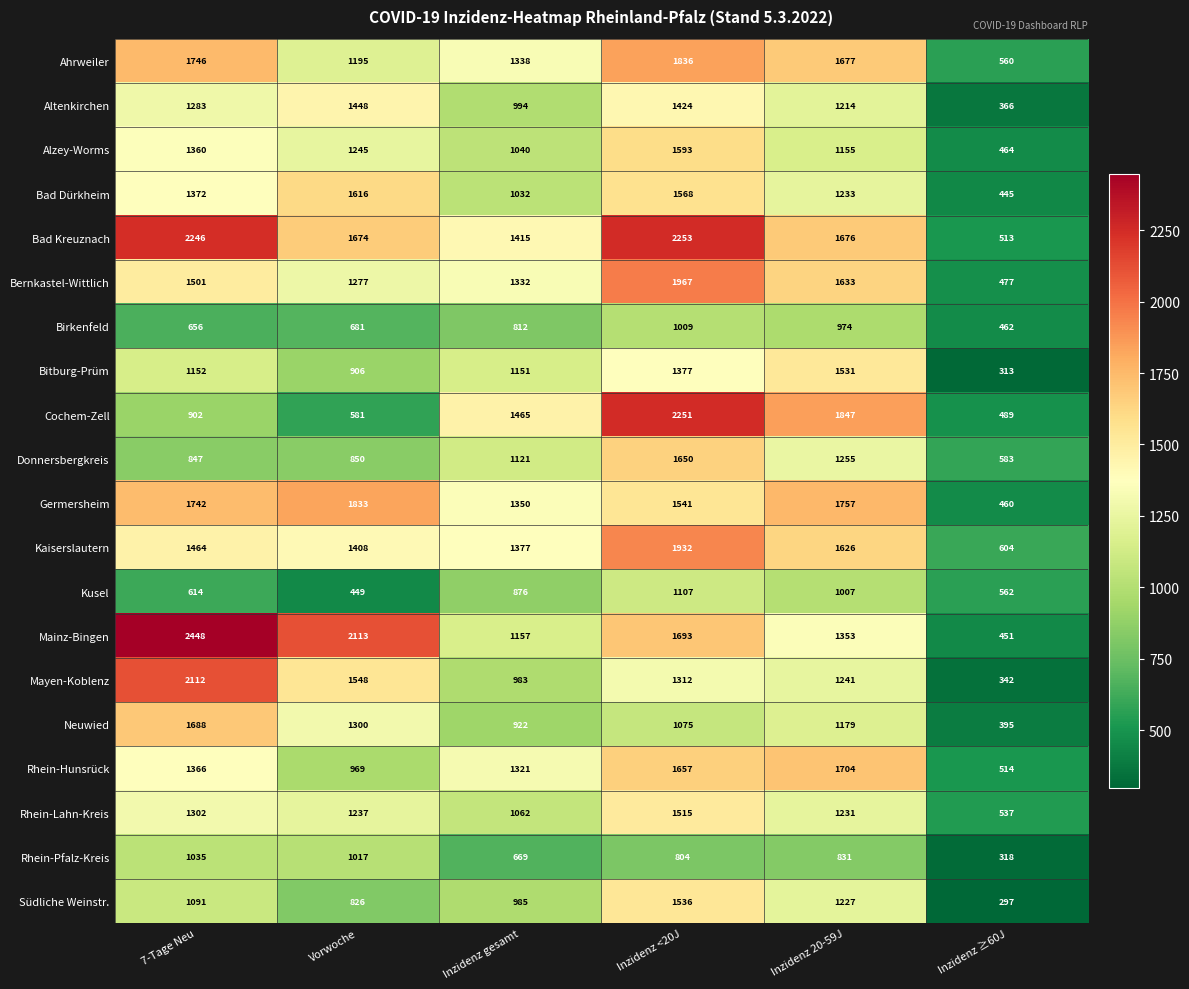

True or false: Germersheim has a value of 793 at Inzidenz ≥60J.

False